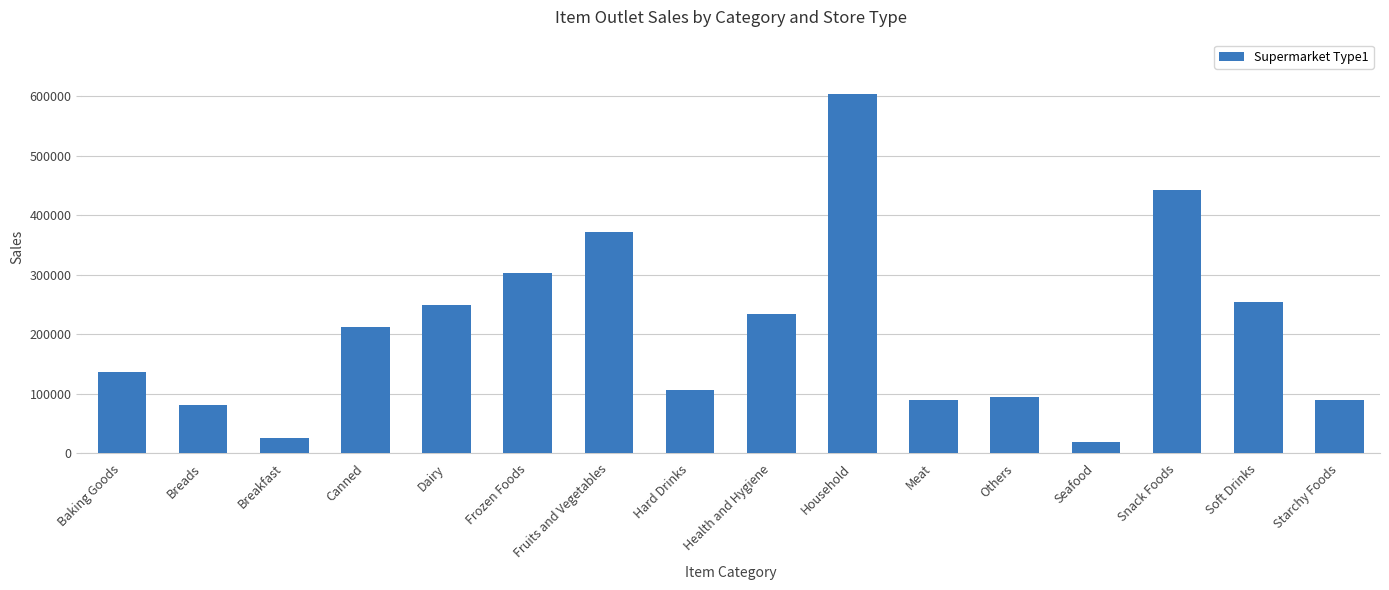

Read the value at Breakfast.

25305.1